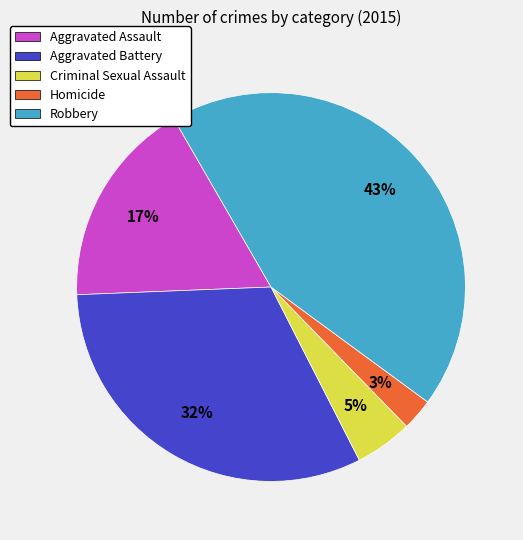

To the nearest percent, what is the difference between the Homicide and Aggravated Battery slice percentages?

29%